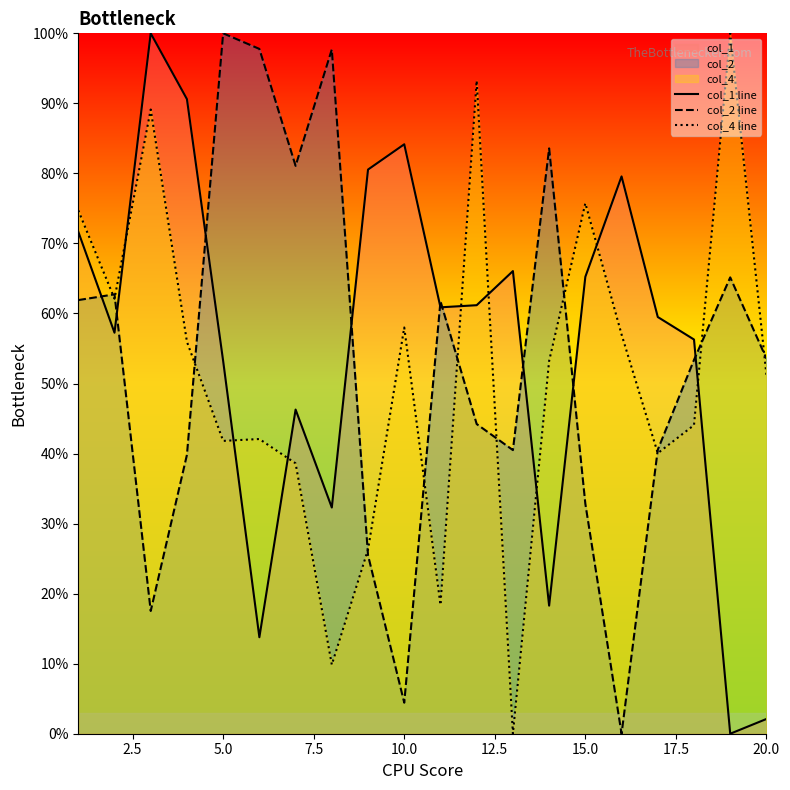

At which label is col_4 line closest to 50?

20.0